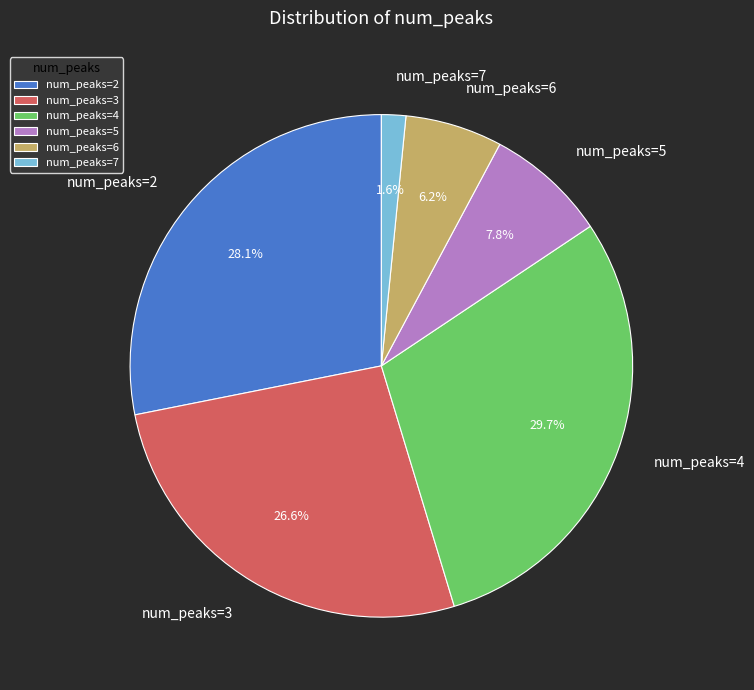

Which has a higher value, num_peaks=6 or num_peaks=3?

num_peaks=3